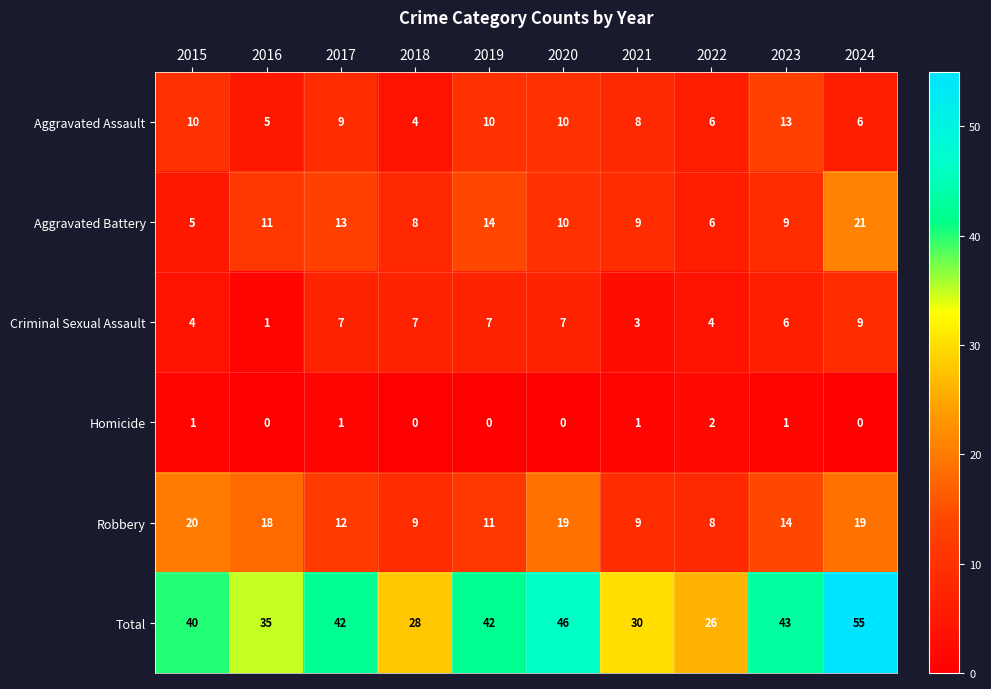

At how many categories does at least one series exceed 25?

10